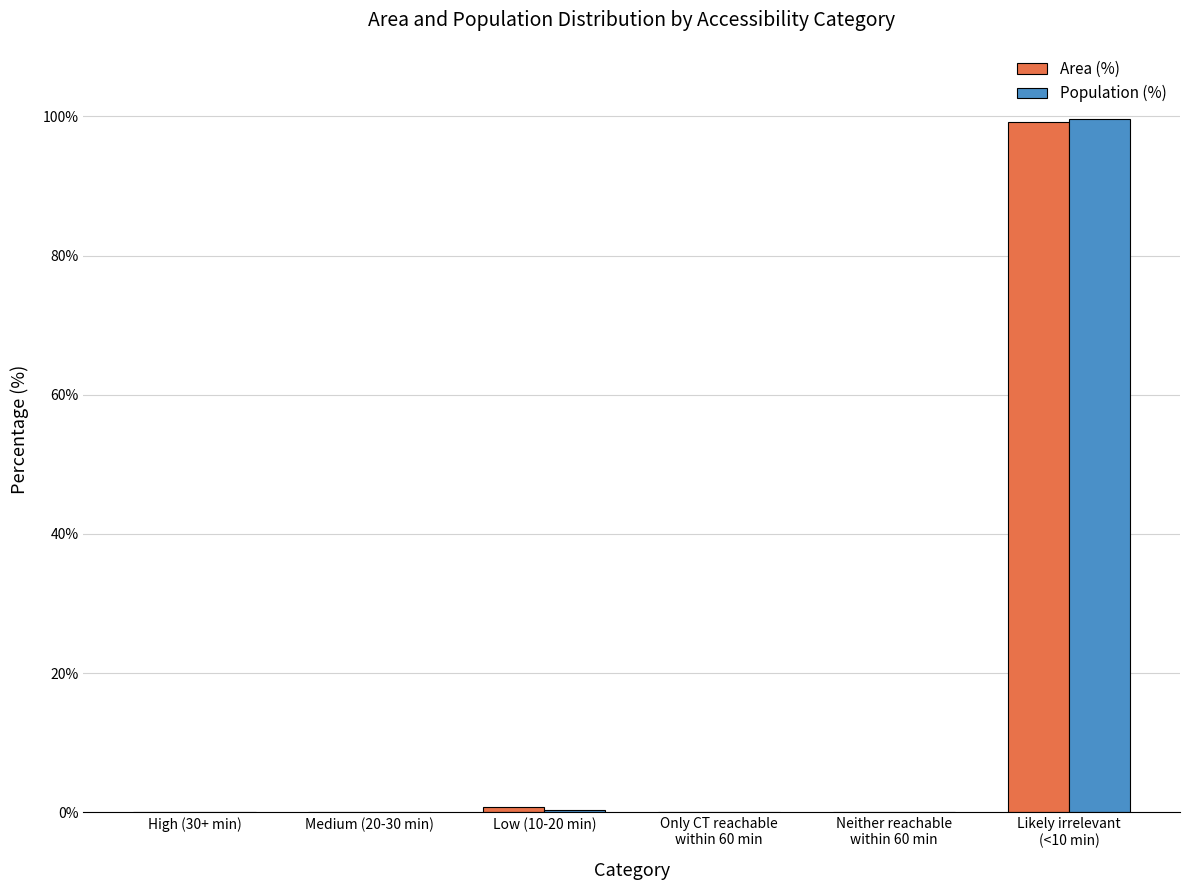

The value of Population (%) at Likely irrelevant
(<10 min) is 99.7. True or false?

True